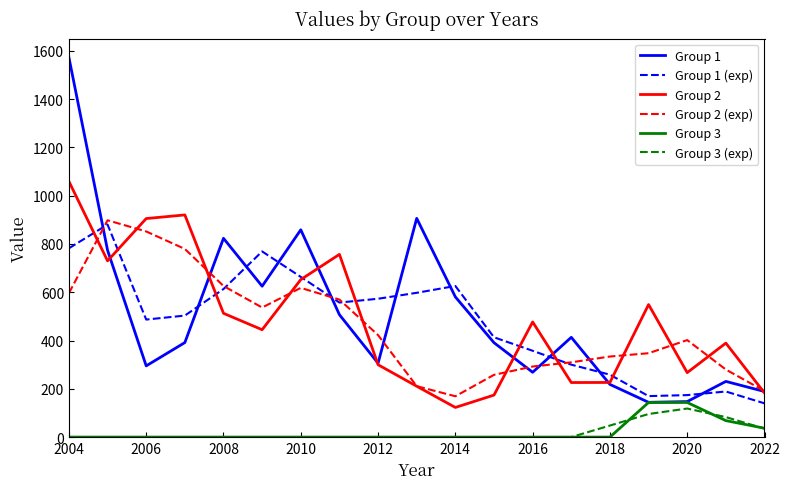

Does the chart have visible grid lines?

No